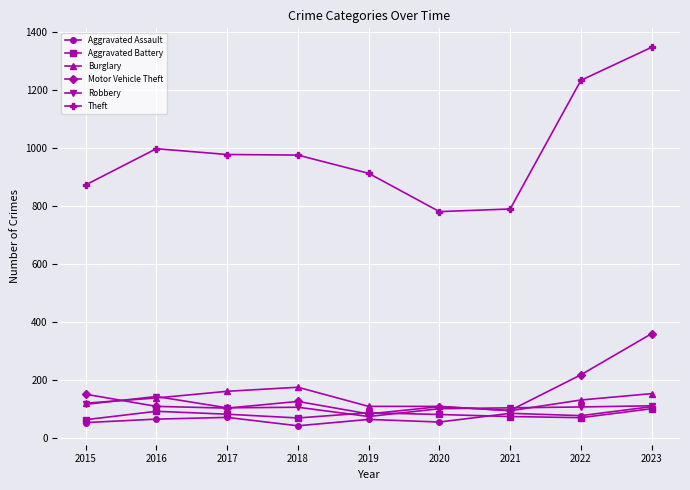

True or false: Aggravated Battery and Burglary cross at least once.

False